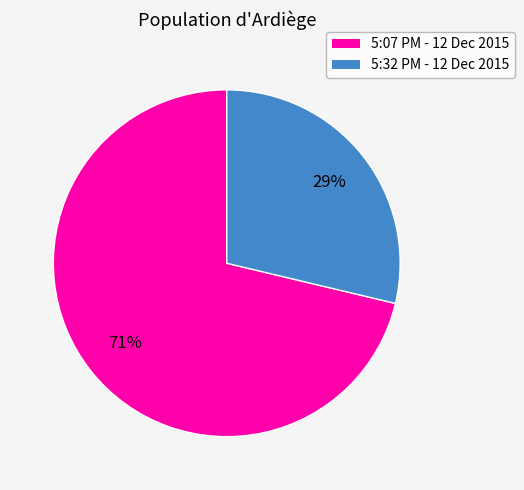

To the nearest percent, what portion does 5:07 PM - 12 Dec 2015 represent?

71%